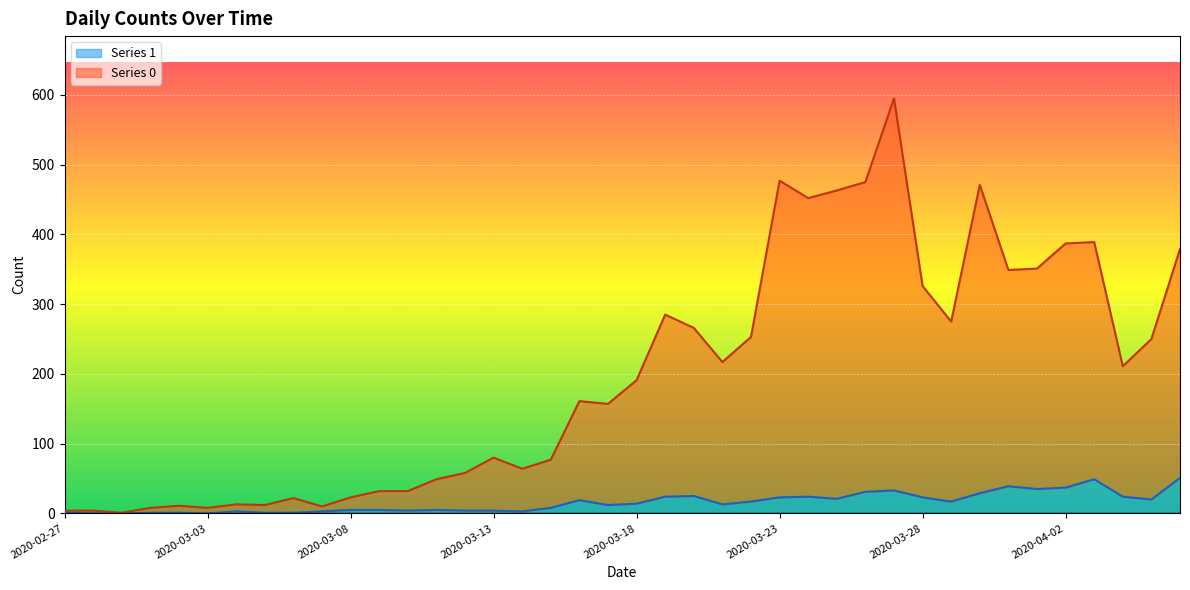

Reading left to right, what are all the values shown in this chart?

Series 0: 2020-02-27=4	2020-02-28=4	2020-02-29=1	2020-03-01=8	2020-03-02=11	2020-03-03=8	2020-03-04=13	2020-03-05=12	2020-03-06=22	2020-03-07=10	2020-03-08=23	2020-03-09=32	2020-03-10=32	2020-03-11=49	2020-03-12=58	2020-03-13=80	2020-03-14=64	2020-03-15=77	2020-03-16=161	2020-03-17=157	2020-03-18=191	2020-03-19=285	2020-03-20=266	2020-03-21=217	2020-03-22=253	2020-03-23=477	2020-03-24=452	2020-03-25=463	2020-03-26=475	2020-03-27=595	2020-03-28=326	2020-03-29=275	2020-03-30=471	2020-03-31=349	2020-04-01=351	2020-04-02=387	2020-04-03=389	2020-04-04=211	2020-04-05=250	2020-04-06=379
Series 1: 2020-02-27=2	2020-02-28=0	2020-02-29=0	2020-03-01=1	2020-03-02=1	2020-03-03=0	2020-03-04=3	2020-03-05=1	2020-03-06=1	2020-03-07=3	2020-03-08=5	2020-03-09=5	2020-03-10=4	2020-03-11=5	2020-03-12=4	2020-03-13=4	2020-03-14=3	2020-03-15=8	2020-03-16=19	2020-03-17=12	2020-03-18=14	2020-03-19=24	2020-03-20=25	2020-03-21=13	2020-03-22=17	2020-03-23=23	2020-03-24=24	2020-03-25=21	2020-03-26=31	2020-03-27=33	2020-03-28=23	2020-03-29=17	2020-03-30=29	2020-03-31=39	2020-04-01=35	2020-04-02=37	2020-04-03=49	2020-04-04=24	2020-04-05=20	2020-04-06=51